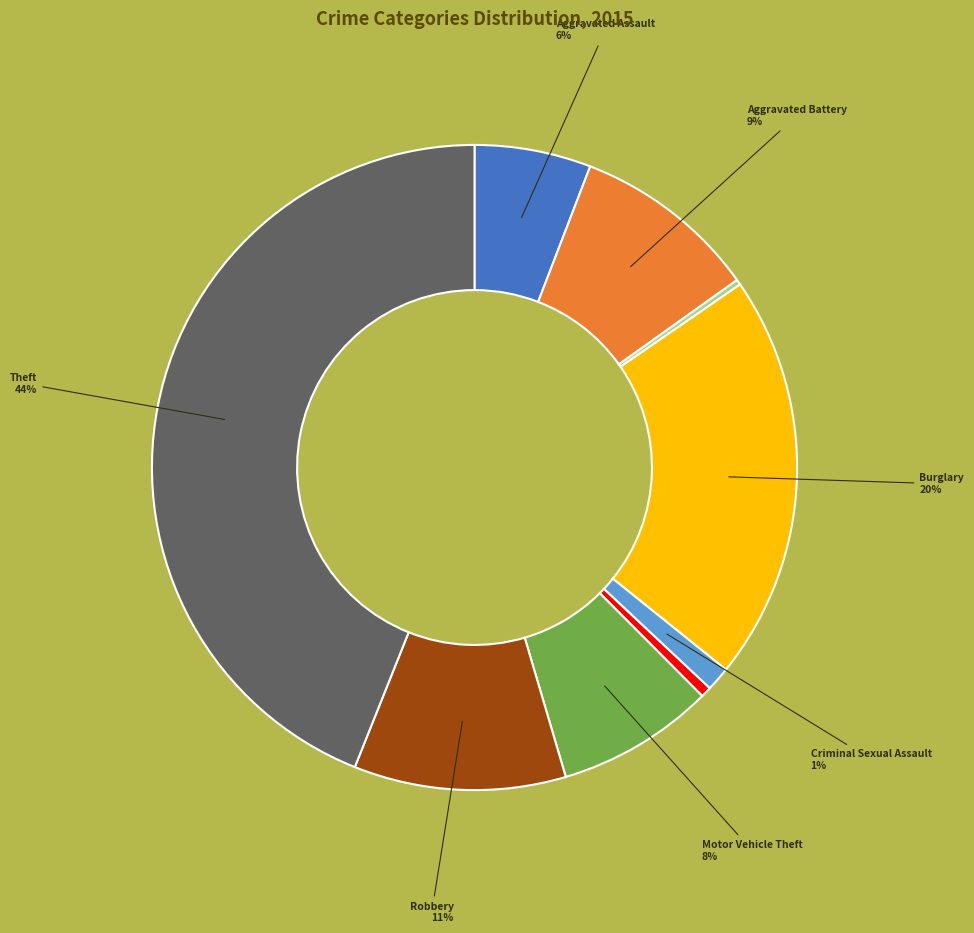

To the nearest percent, what is the average slice percentage?

11%